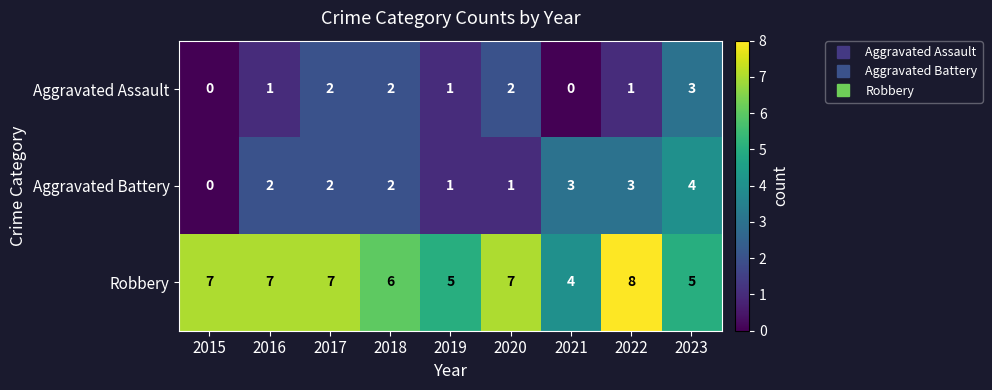

List the series in order of their peak value, highest first.

Robbery, Aggravated Battery, Aggravated Assault